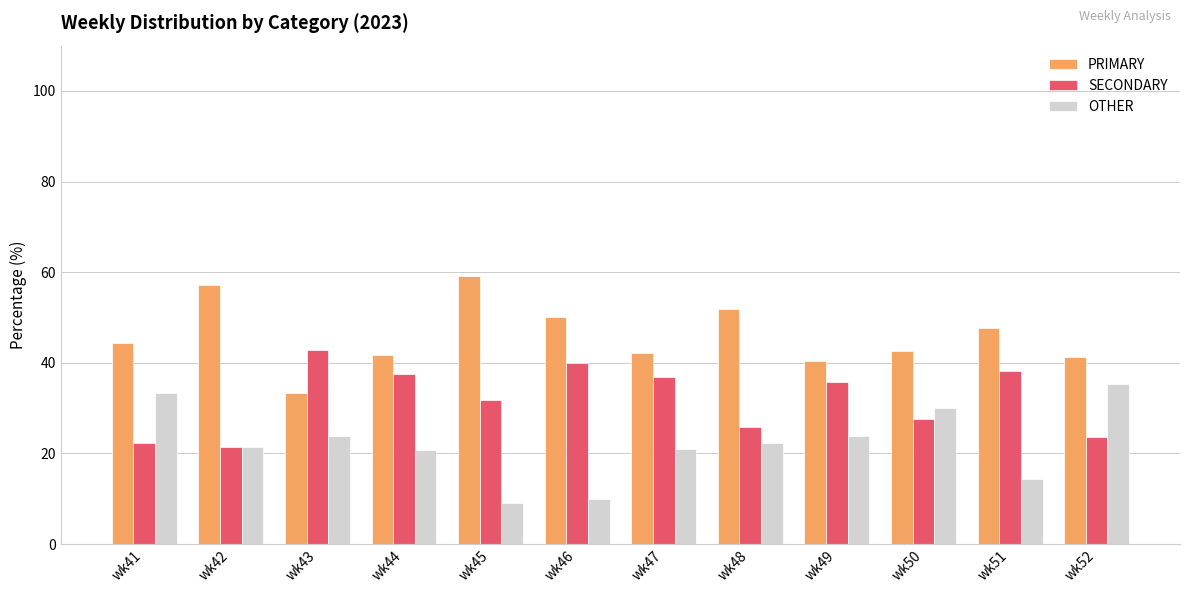

Is the value of SECONDARY at wk51 greater than the value of PRIMARY at wk44?

No